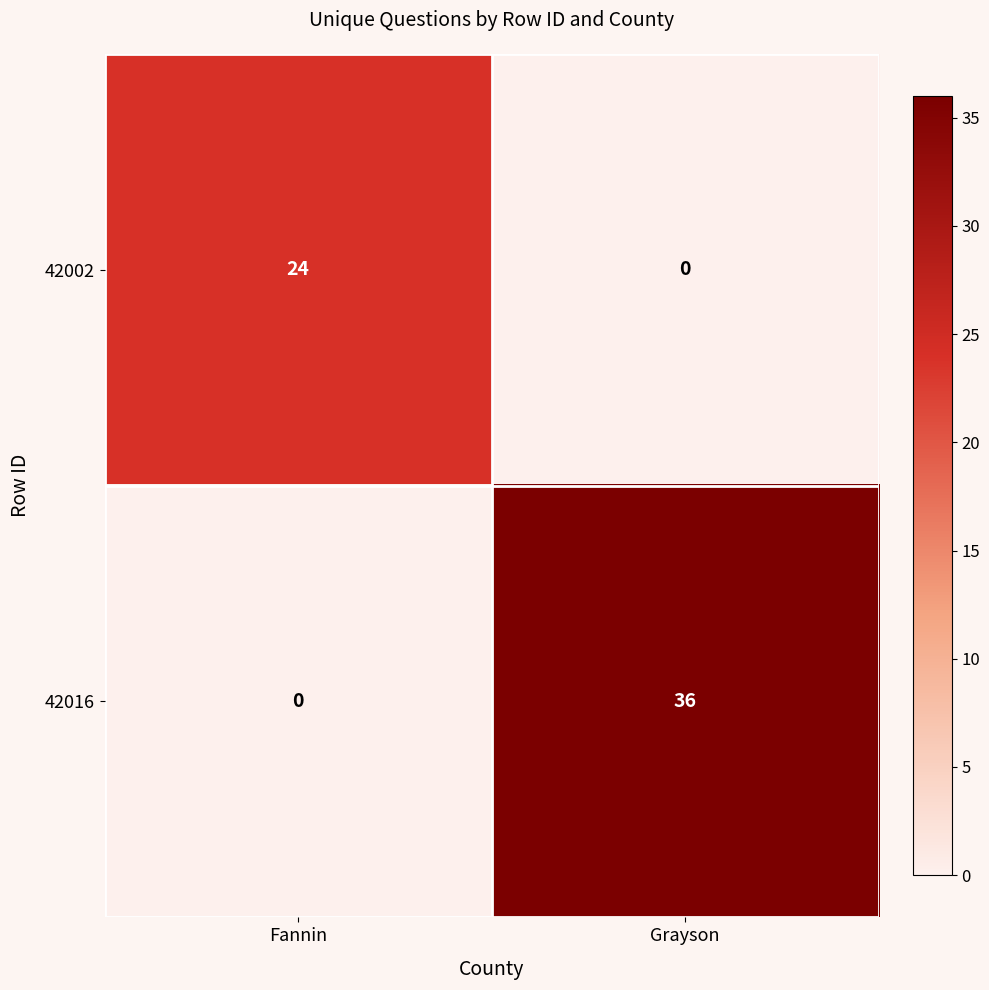

True or false: 42016 has a value of 36 at Grayson.

True